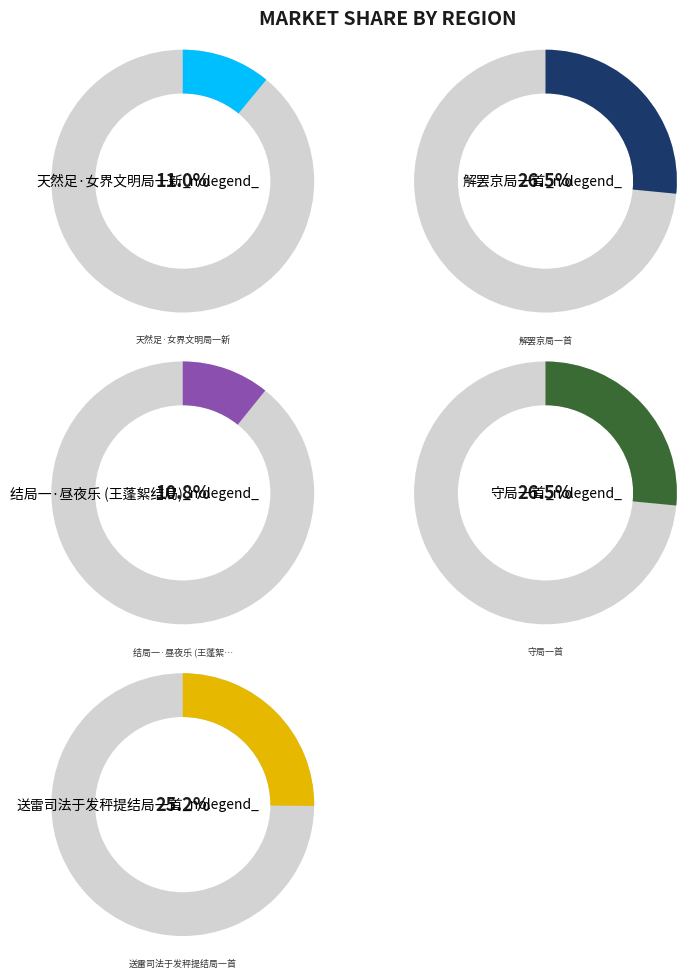

Is it true that 送雷司法于发秤提结局一首 is 31% of the pie?

False